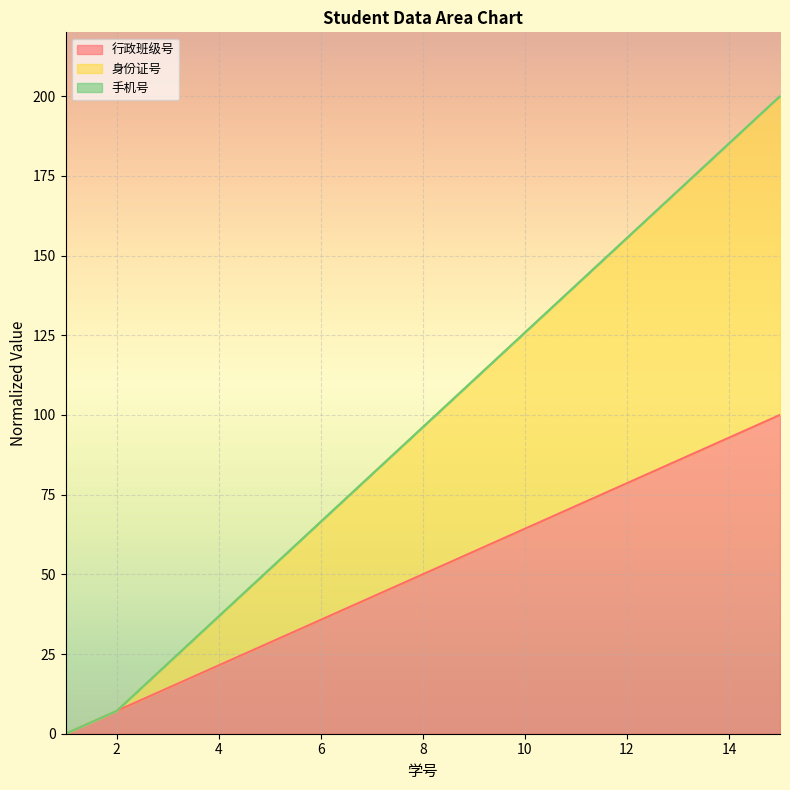

How many data points in 身份证号 are above 96?

8